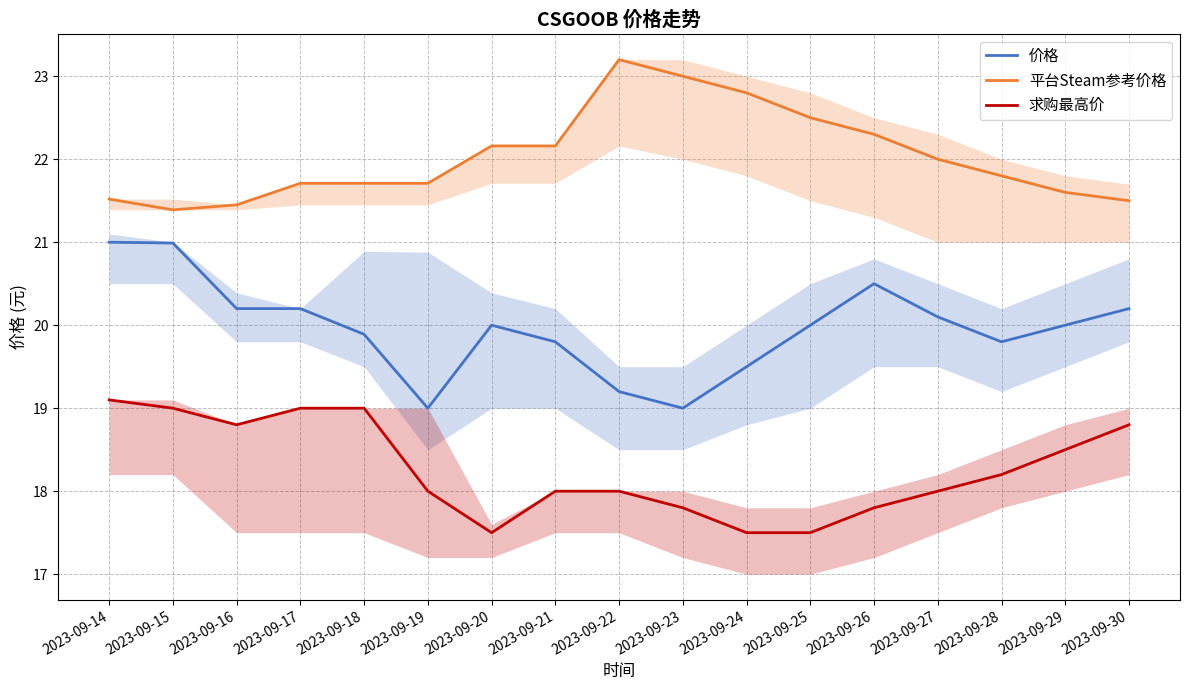

True or false: 求购最高价 has more than 2 points higher than both neighbors.

False